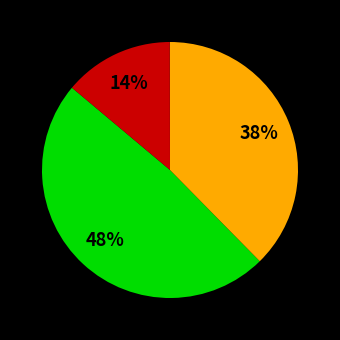

Is there a majority slice in this chart?

No